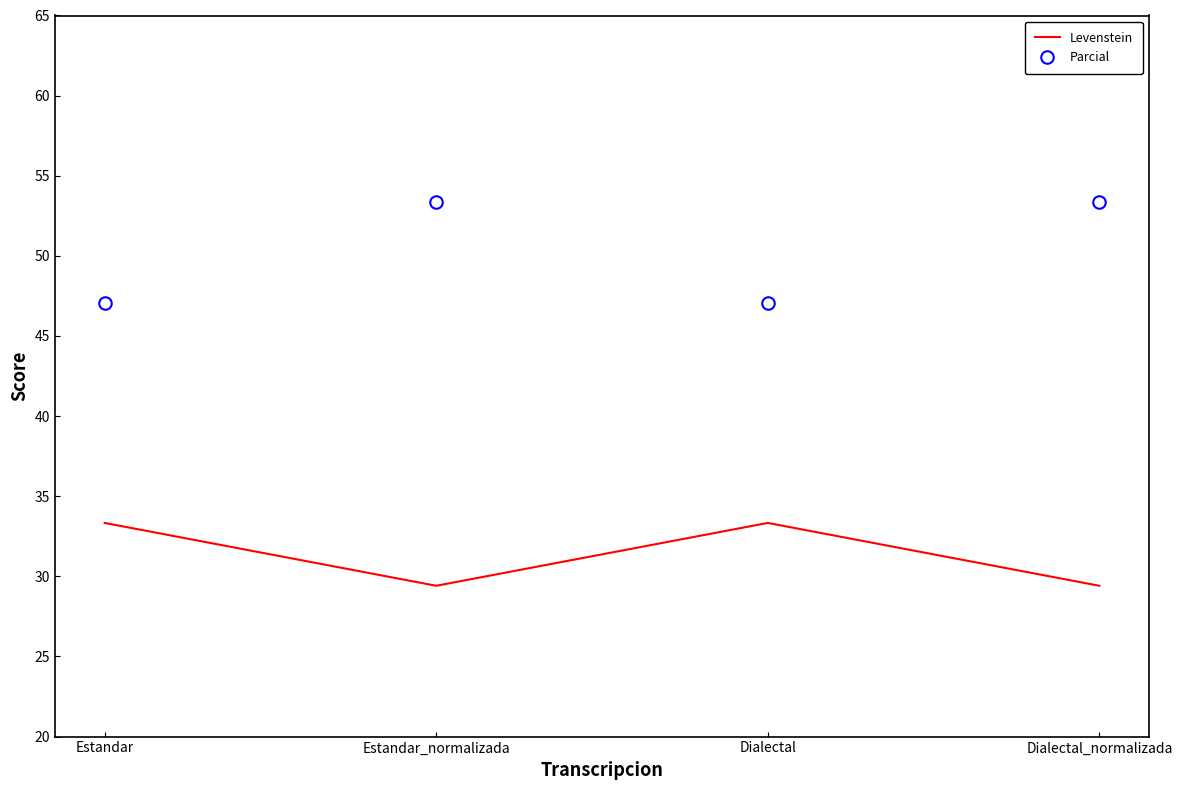

The Parcial series shows 47.1 at Estandar. True or false?

True